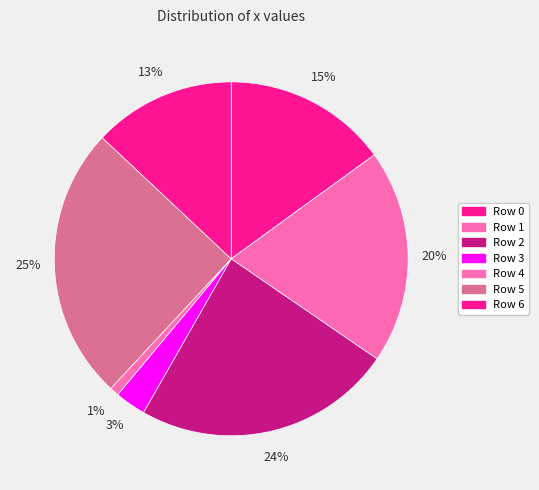

Count the number of slices in the pie.

7